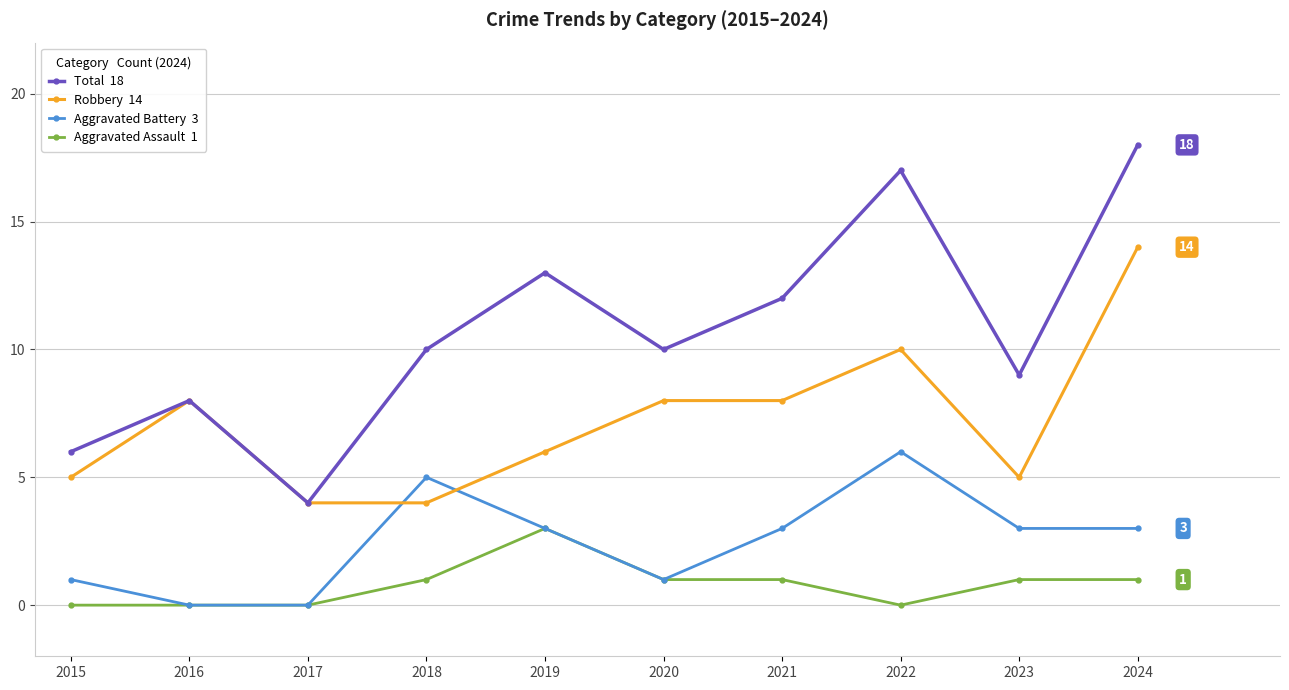

What is the greatest value displayed?

18